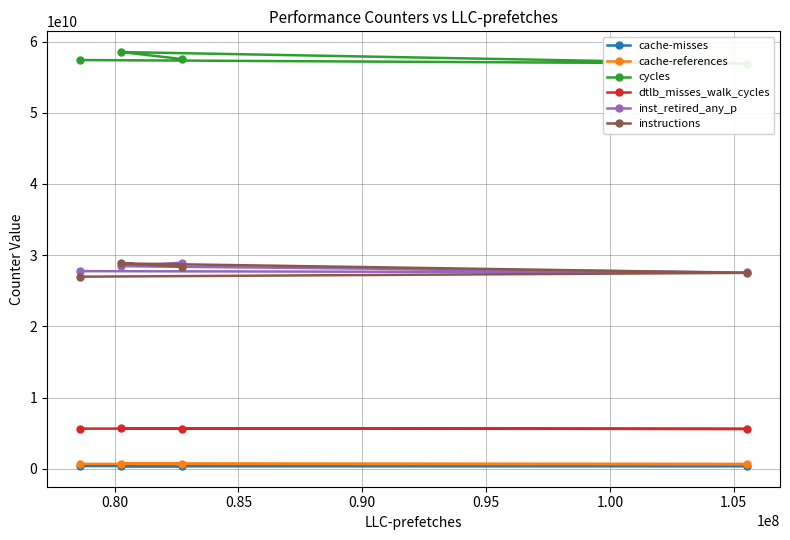

True or false: inst_retired_any_p and dtlb_misses_walk_cycles cross at least once.

False